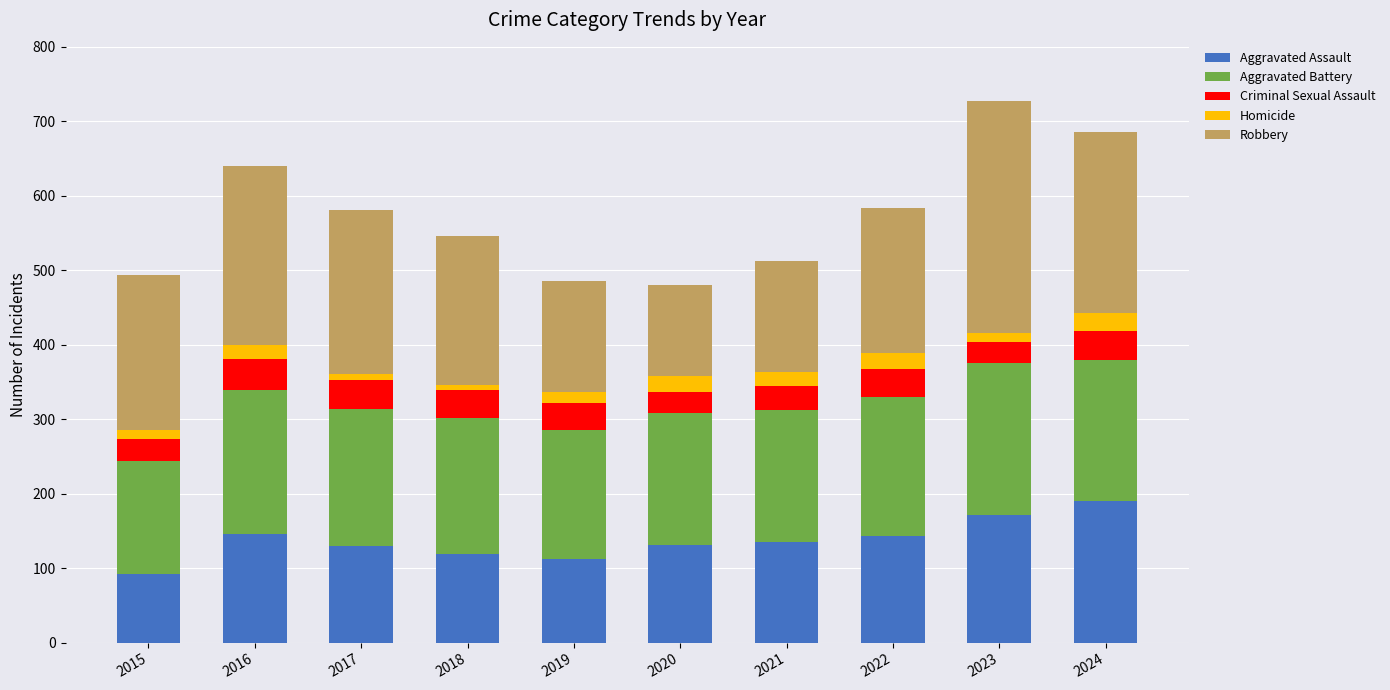

The Aggravated Assault series shows 146 at 2016. True or false?

True